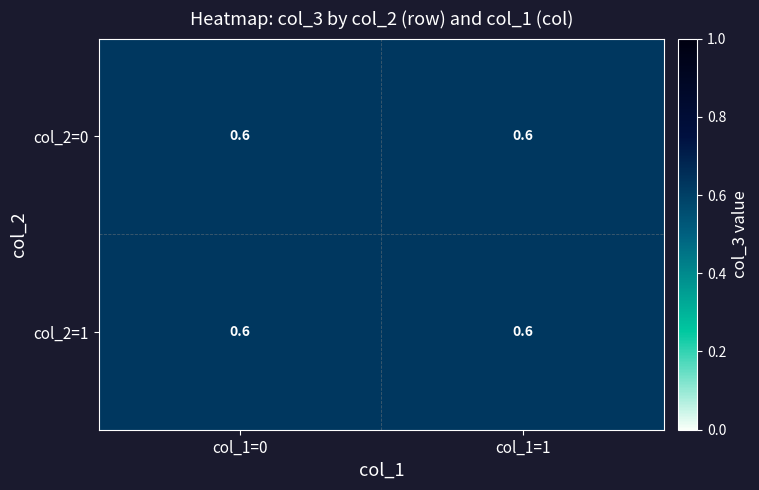

Is the value of 1 at 1 greater than the value of 0 at 7?

No